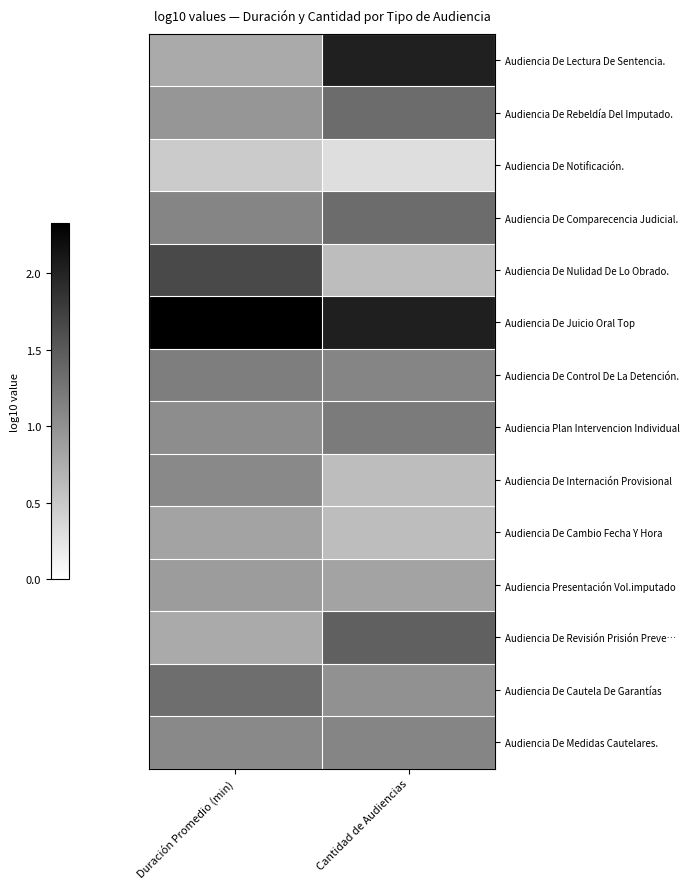

Between Duración Promedio (min) and Cantidad de Audiencias, which is larger?

Cantidad de Audiencias